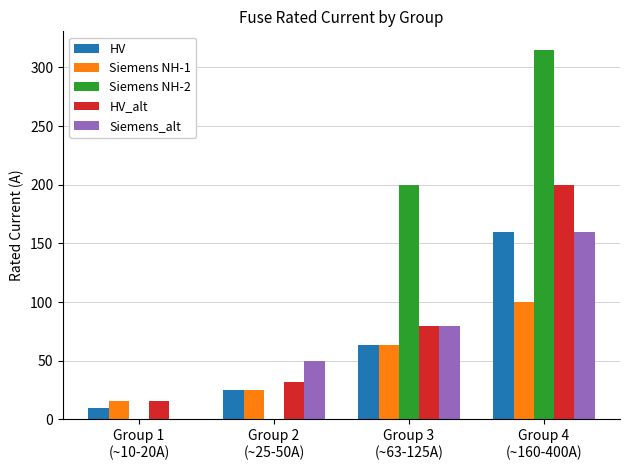

What is the highest value of the Siemens NH-2 series?

315.0